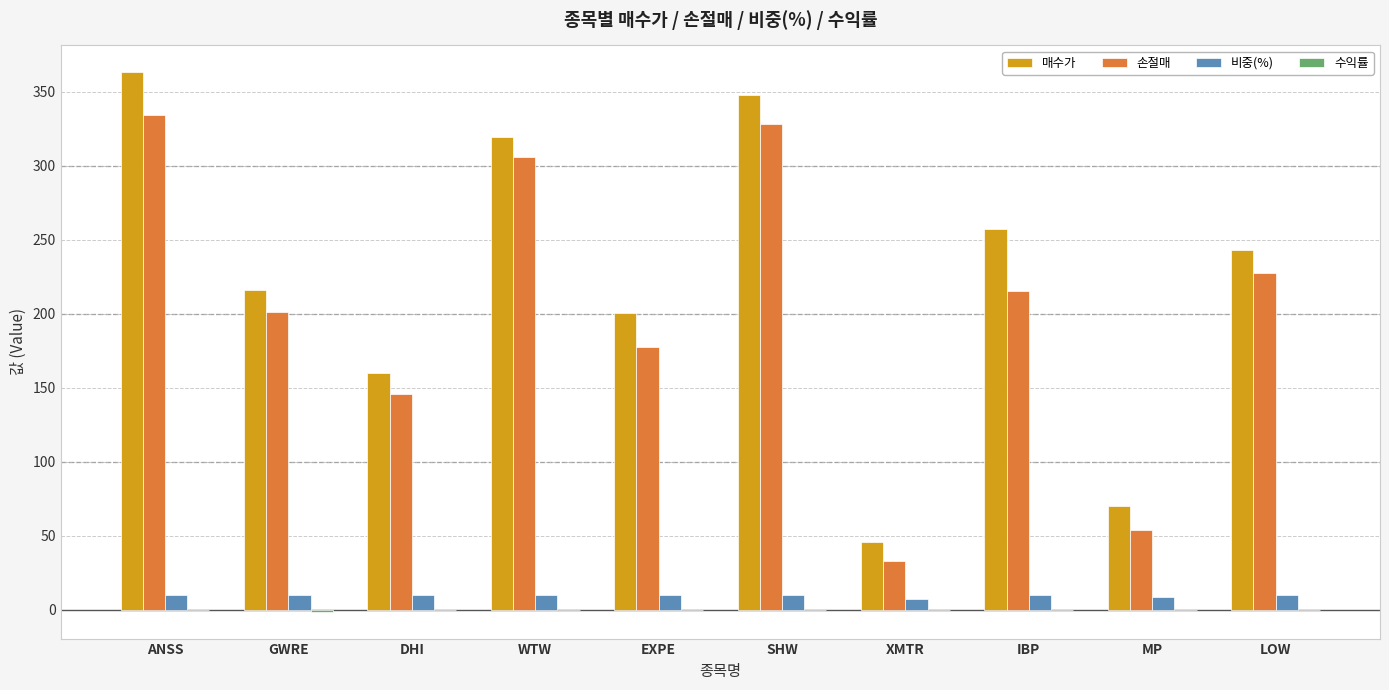

The 손절매 series shows 305.7 at WTW. True or false?

True